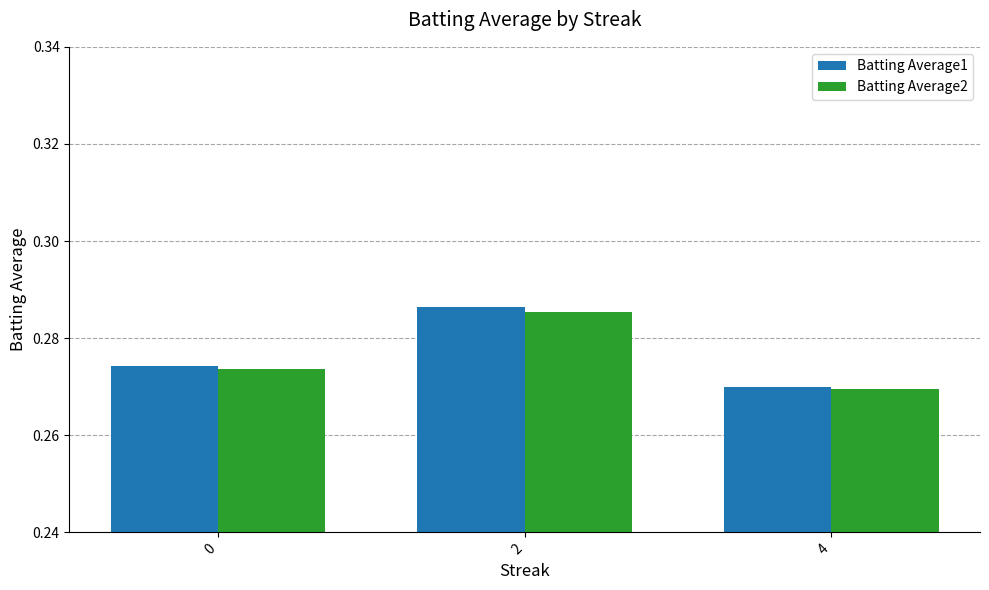

Where is Batting Average2 nearest to the value 0?

4